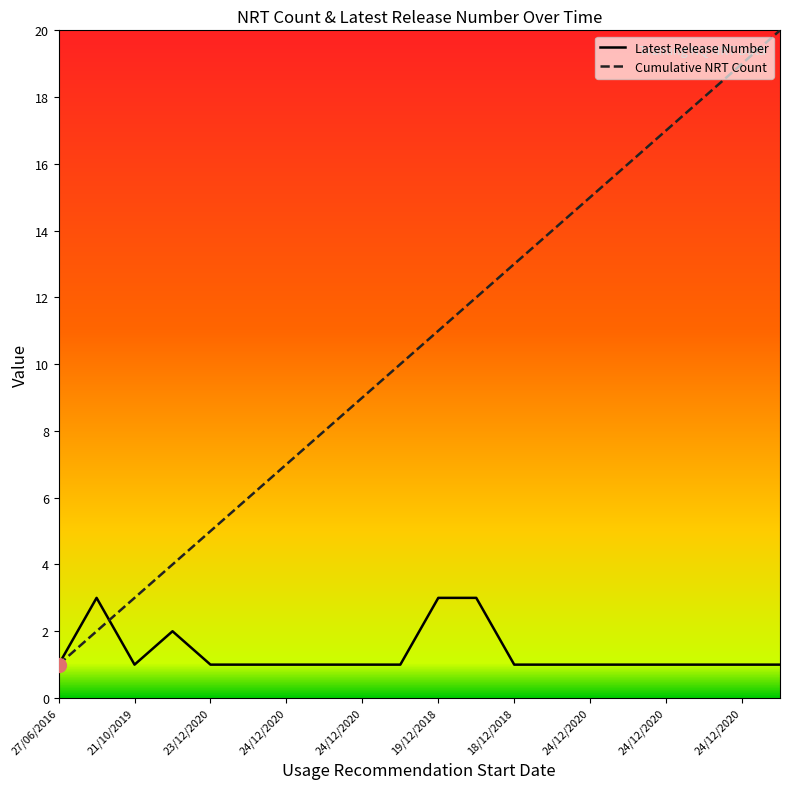

List the series in order of their peak value, highest first.

Cumulative NRT Count, Latest Release Number